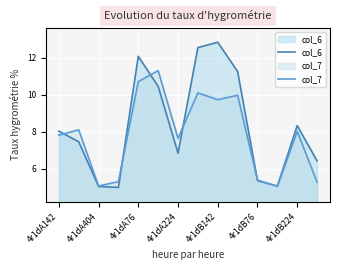

Which series has the largest total across all categories?

col_6